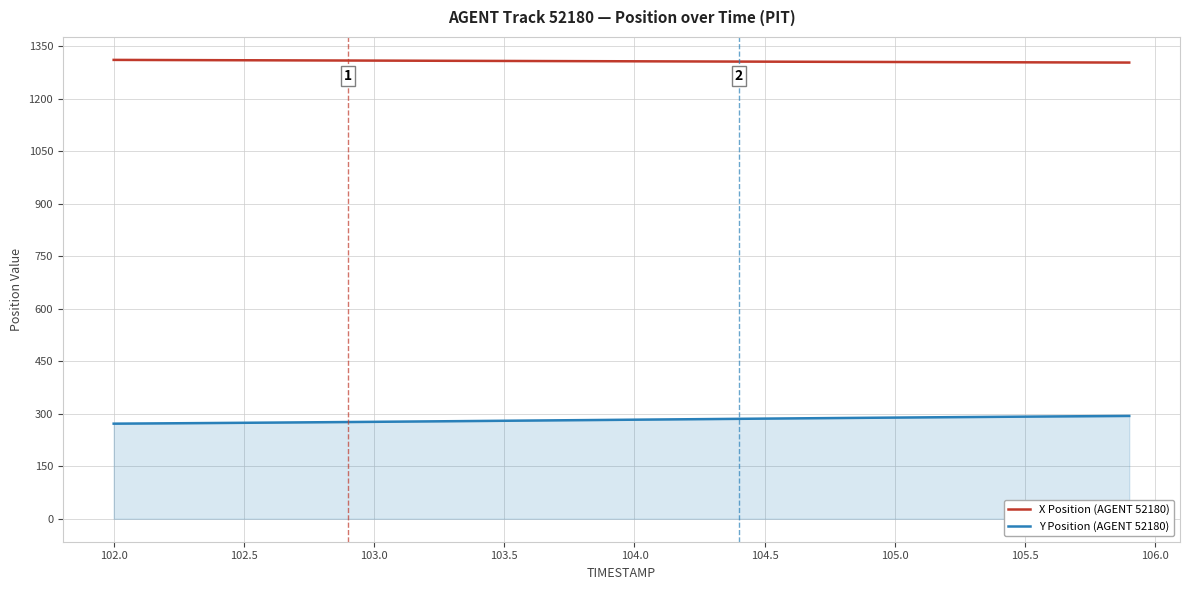

True or false: Y Position (AGENT 52180) and X Position (AGENT 52180) intersect in this chart.

False